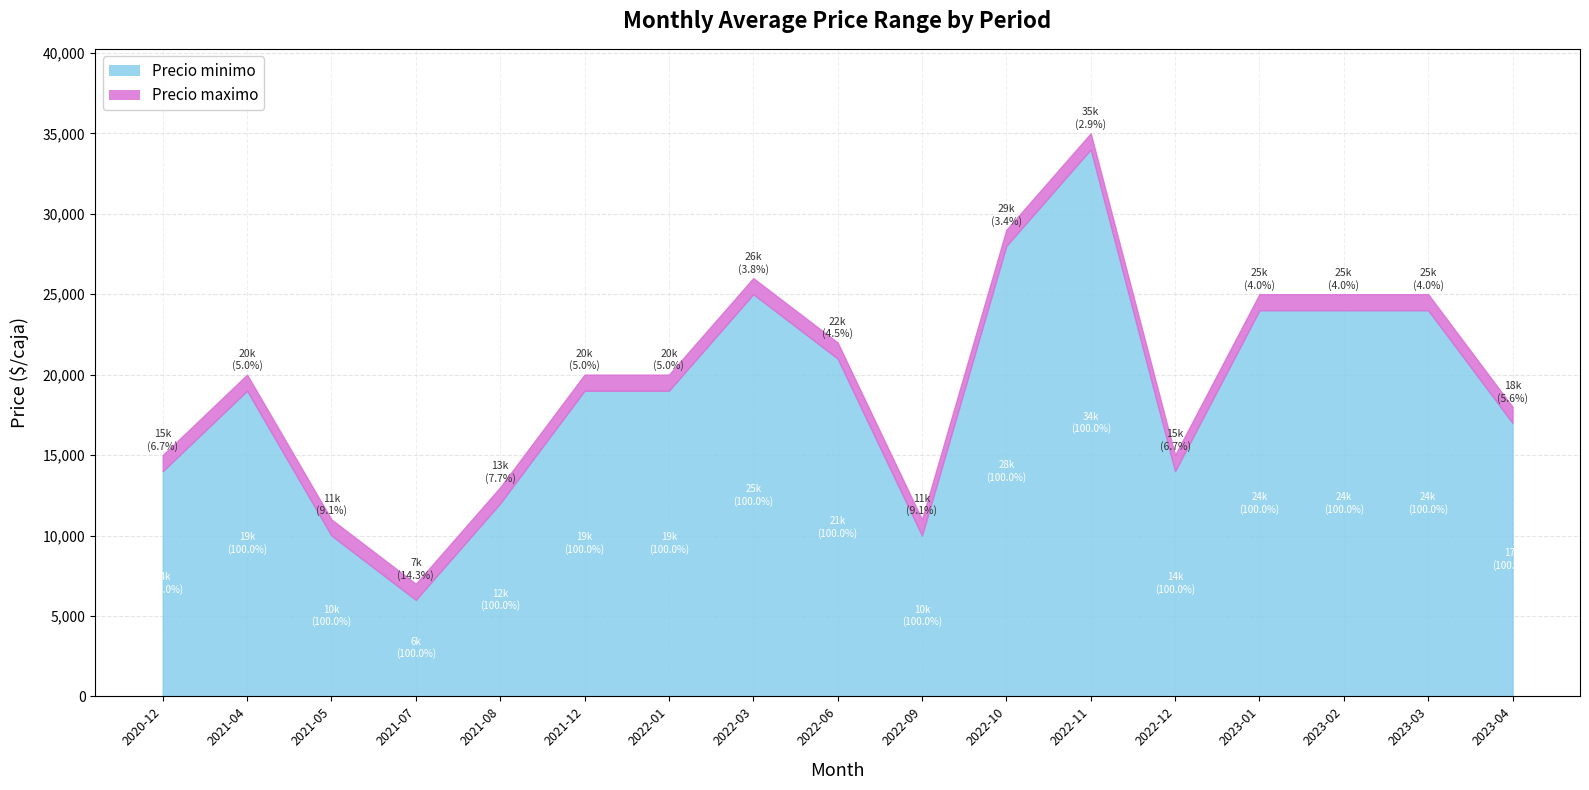

What is the value of the Precio maximo point at the 12th from the left?

35000